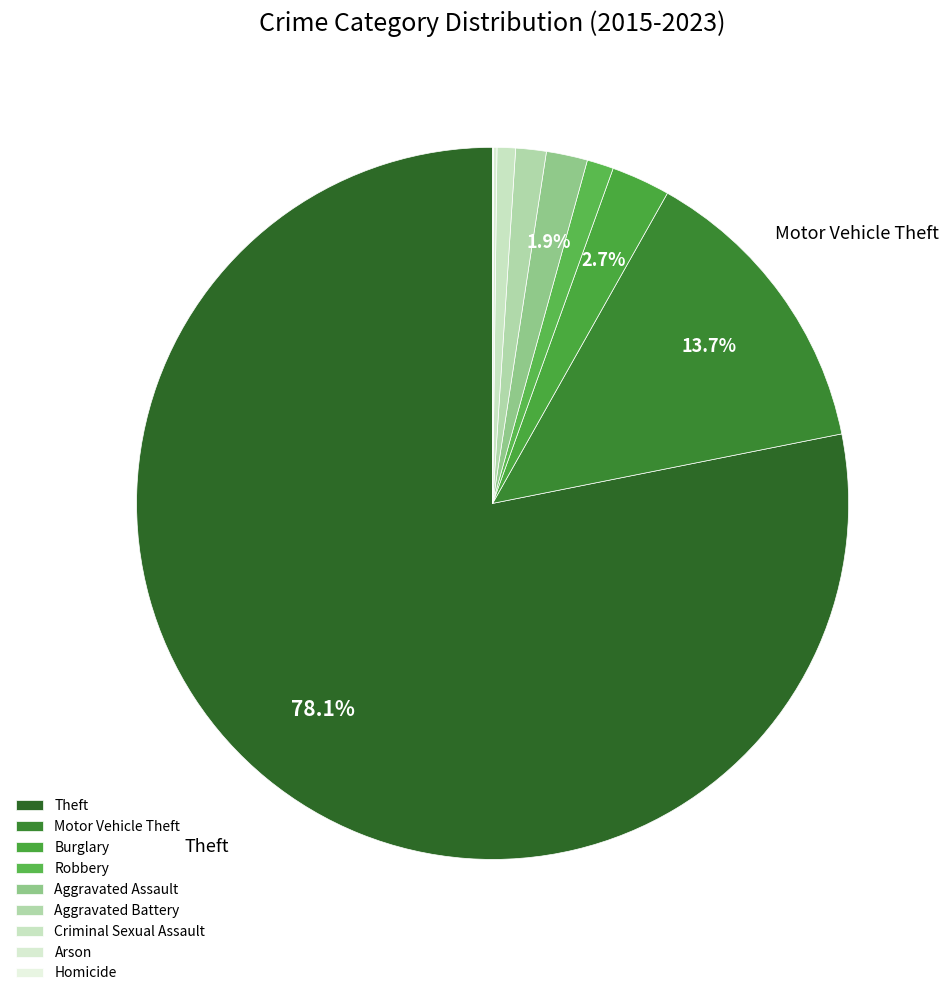

Combined, what portion of the pie is Arson and Burglary?

2.8%